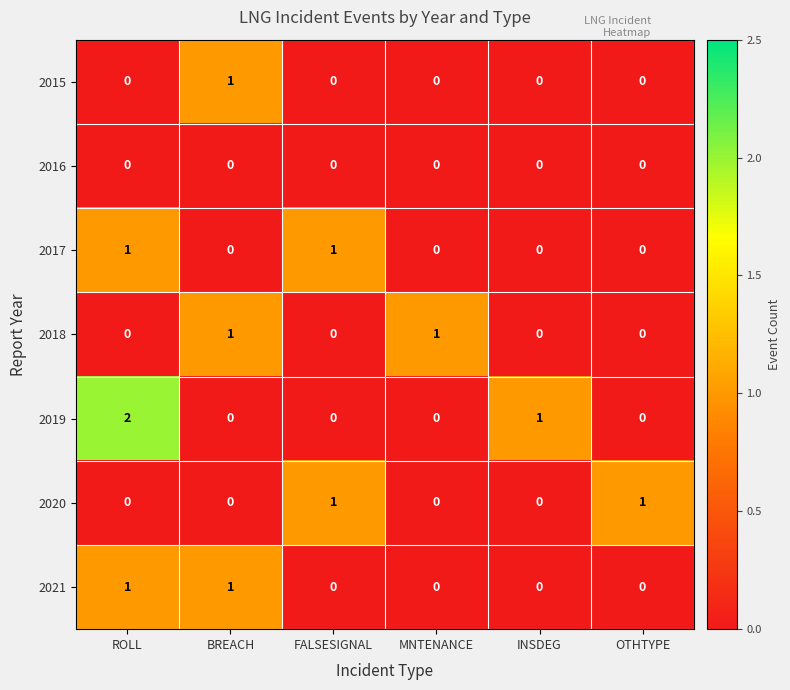

Is it true that 2020 equals 0 at ROLL?

True